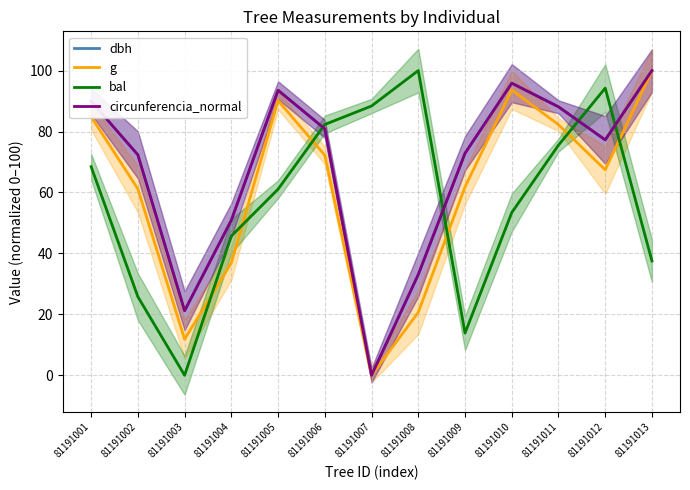

Is it true that g equals 61.1 at 81191002?

True